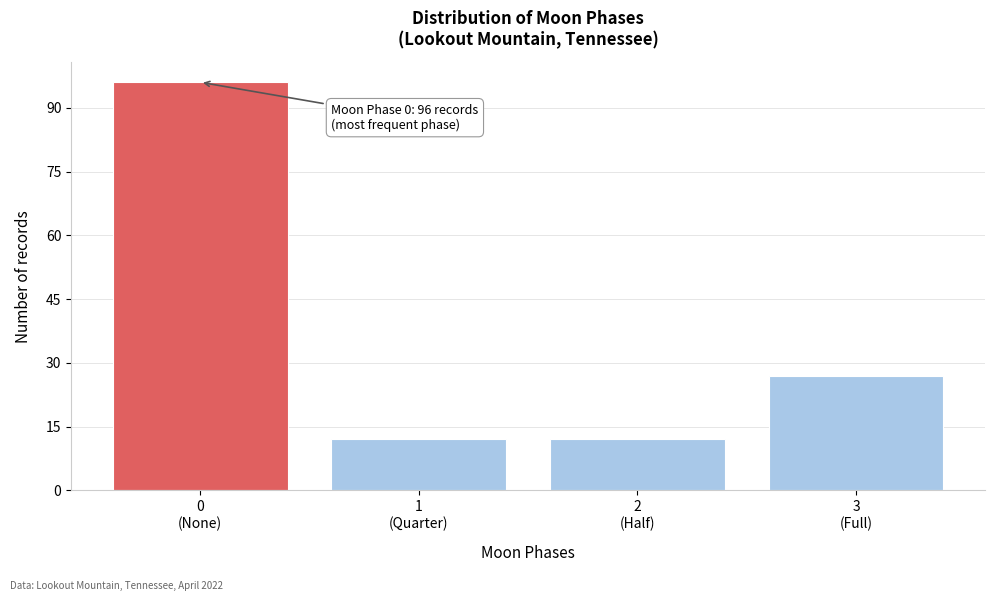

Reading left to right, list all the values displayed in this chart.

96	12	12	27